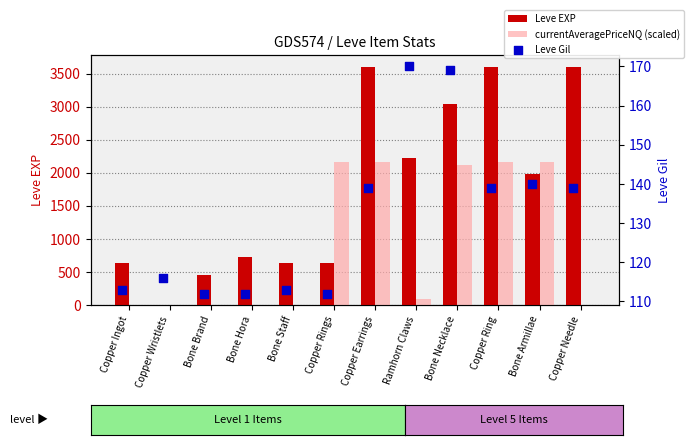

Which series has the largest total across all categories?

Leve EXP